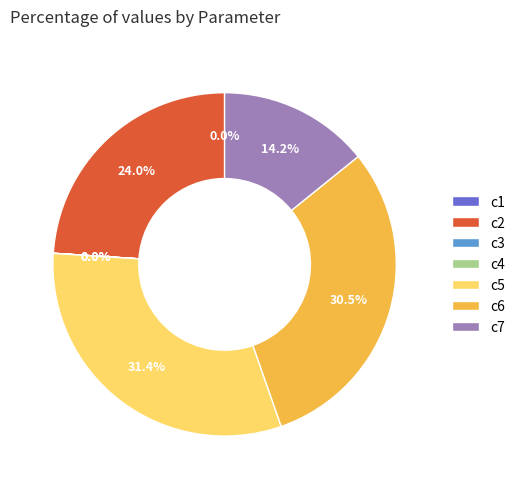

True or false: c2 accounts for 24% of the total.

True